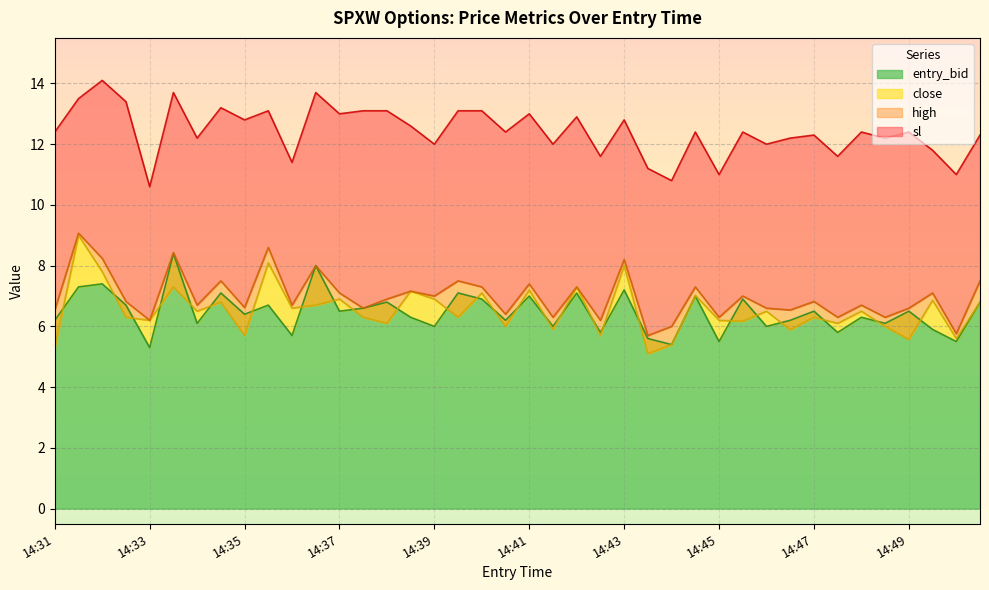

How many categories are shown in the chart?

40